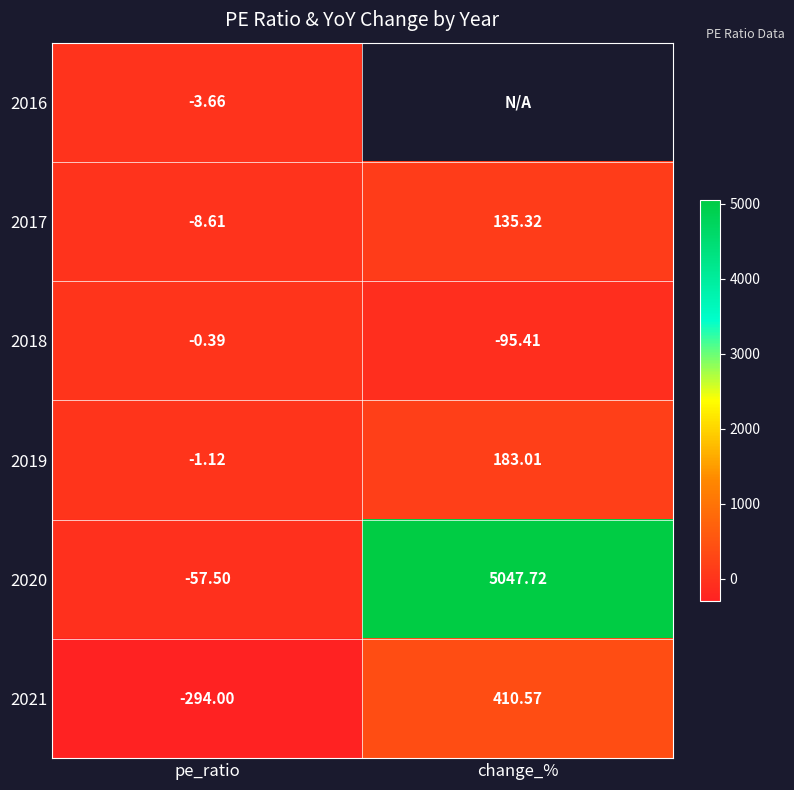

What is the sum of the 2020 values at change_% and pe_ratio?

4990.2